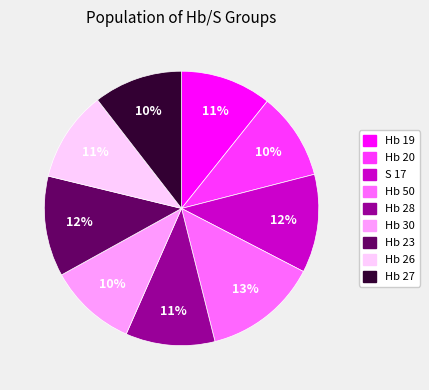

Does S 17 account for over 50% of the chart?

No